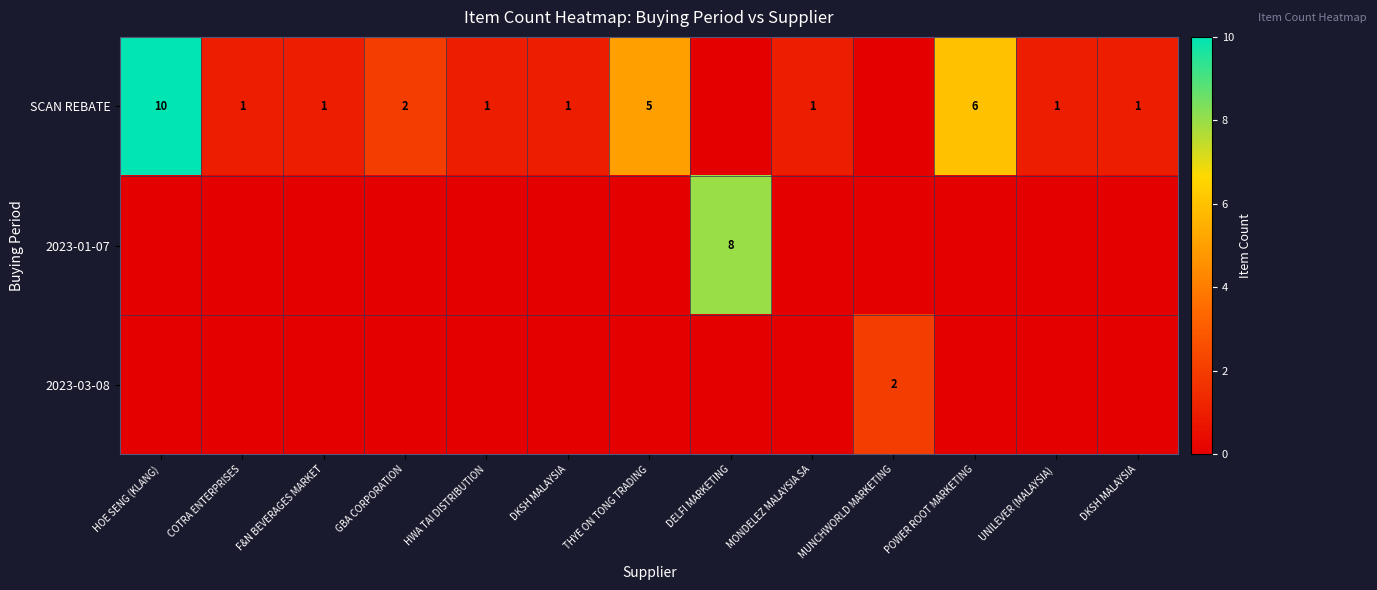

How many series are shown in this chart?

3